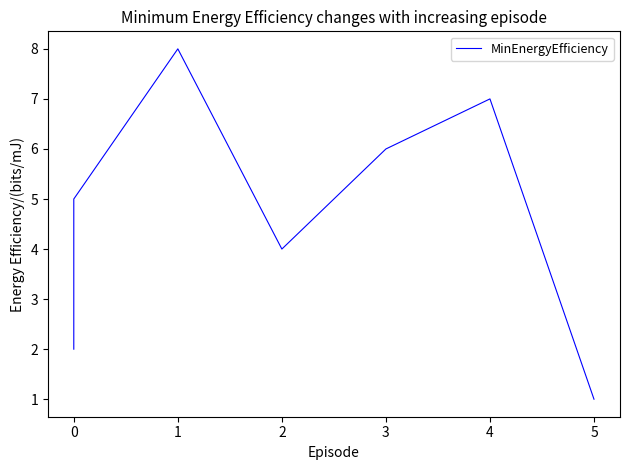

The value at 0 is 3. True or false?

False